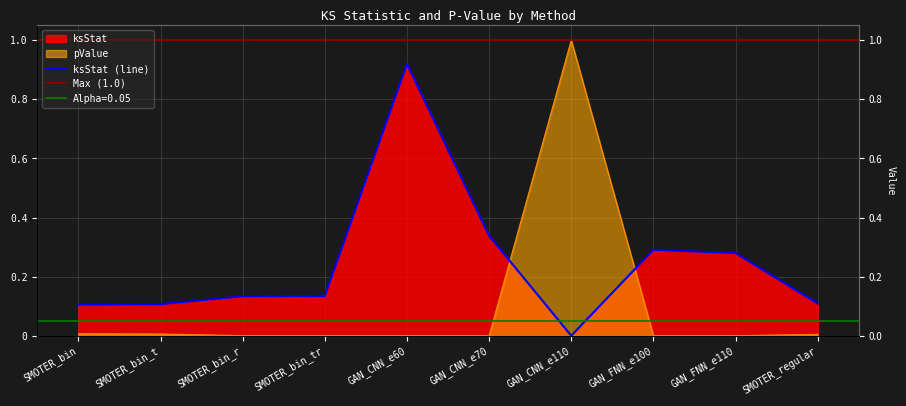

How many interior local peaks does the pValue series have?

1